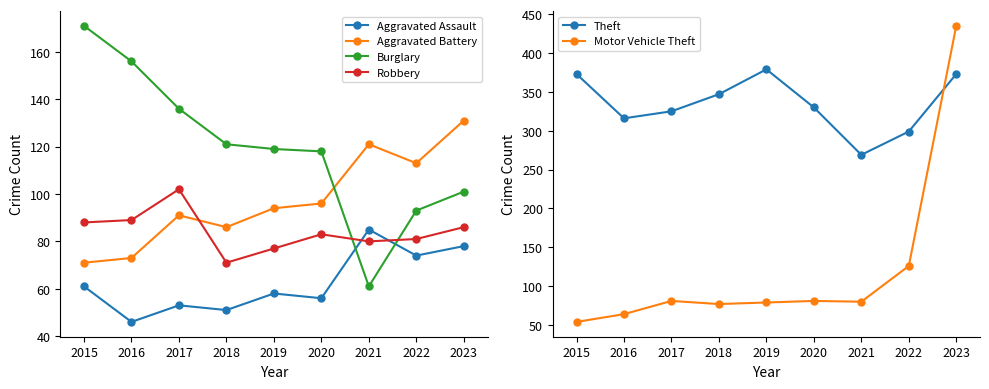

Count the number of categories in the chart.

9